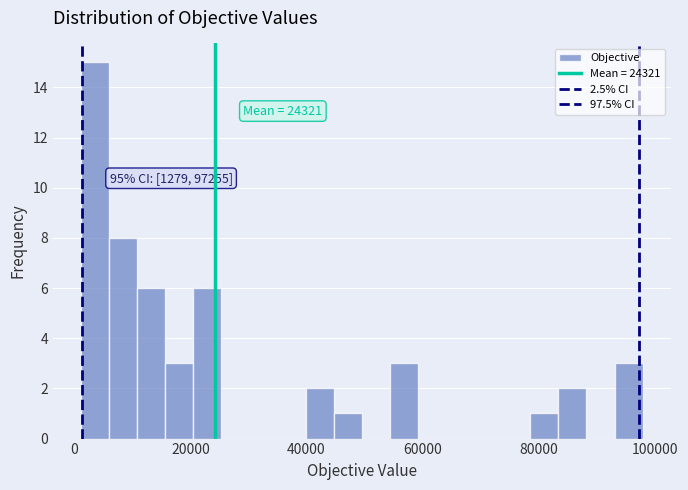

Around what value on the x-axis is the tallest bar? Give the approximate position of its centre, as read against the axis.

4000